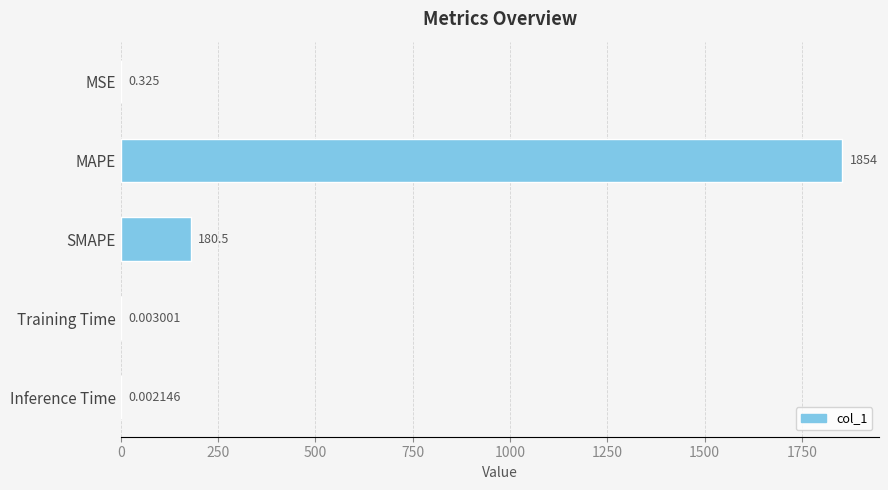

What is the average value?

407.0